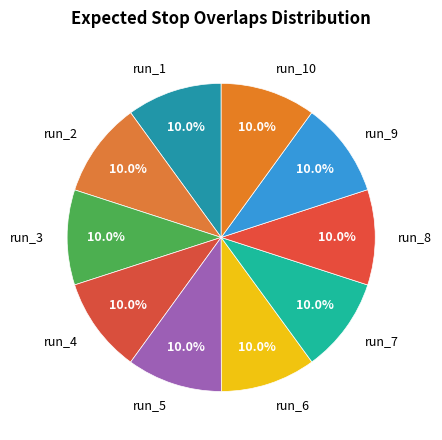

To the nearest percent, what percentage of the pie is run_2?

10%